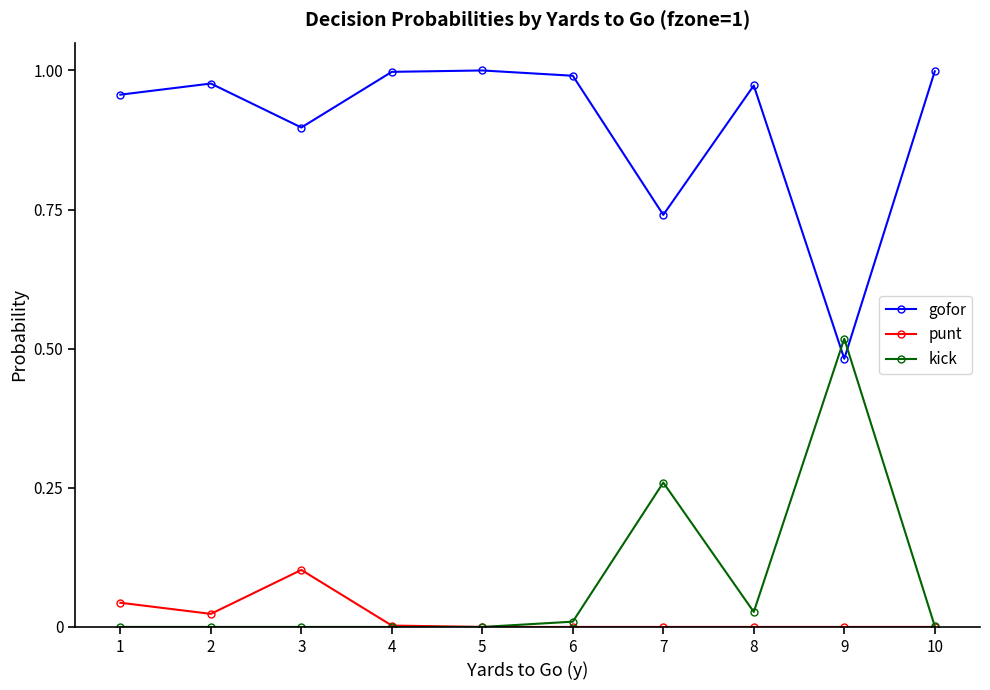

Which series ends up on top after the final intersection of kick and gofor?

gofor